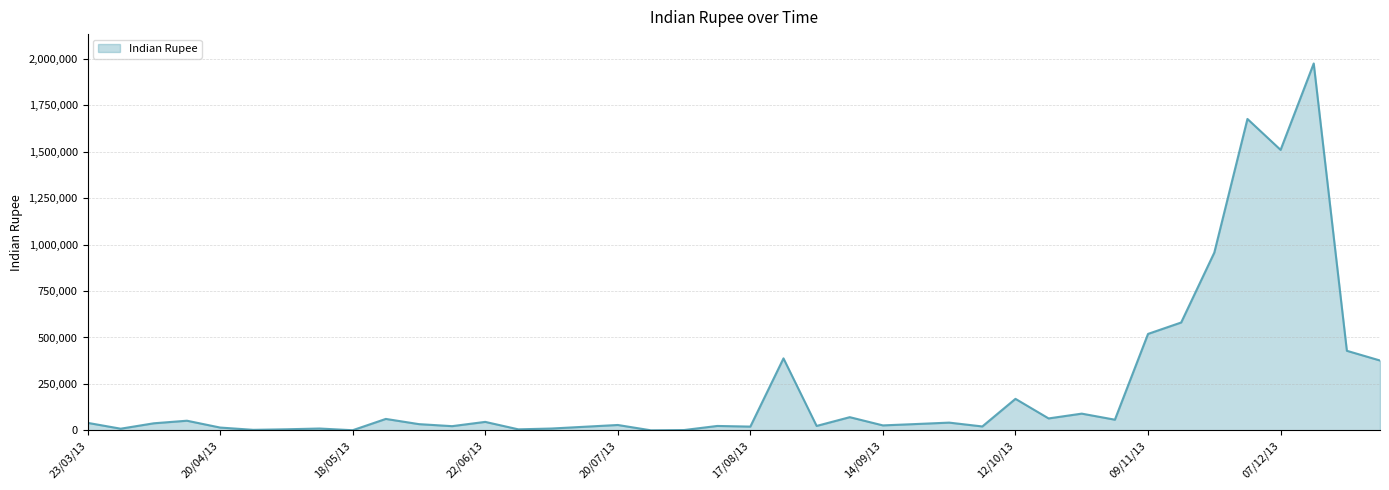

What is the difference between the maximum and minimum values?

1973506